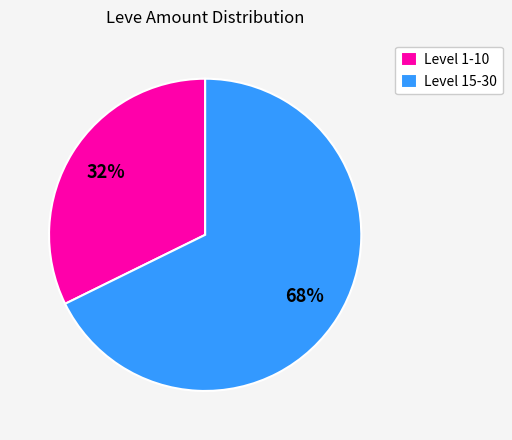

Is there a majority slice in this chart?

Yes